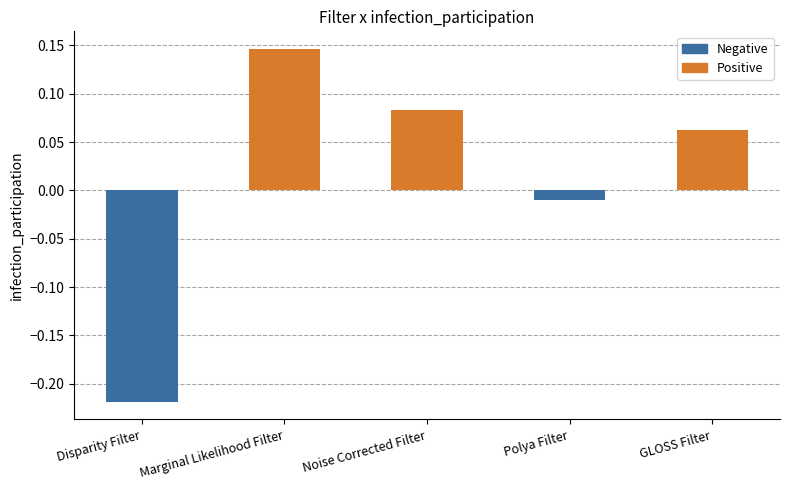

The value at Marginal Likelihood Filter is 0.1. True or false?

True